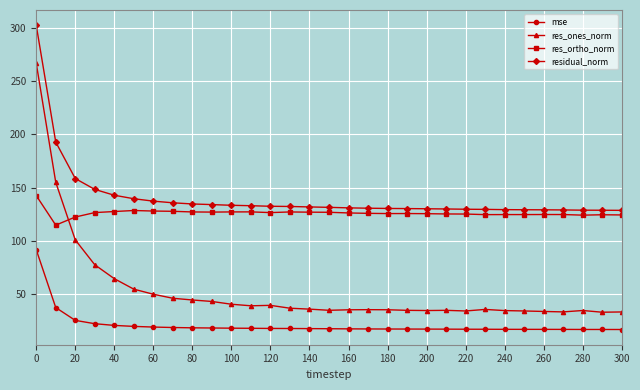

What is the difference between the maximum and minimum values in the res_ortho_norm series?

27.8